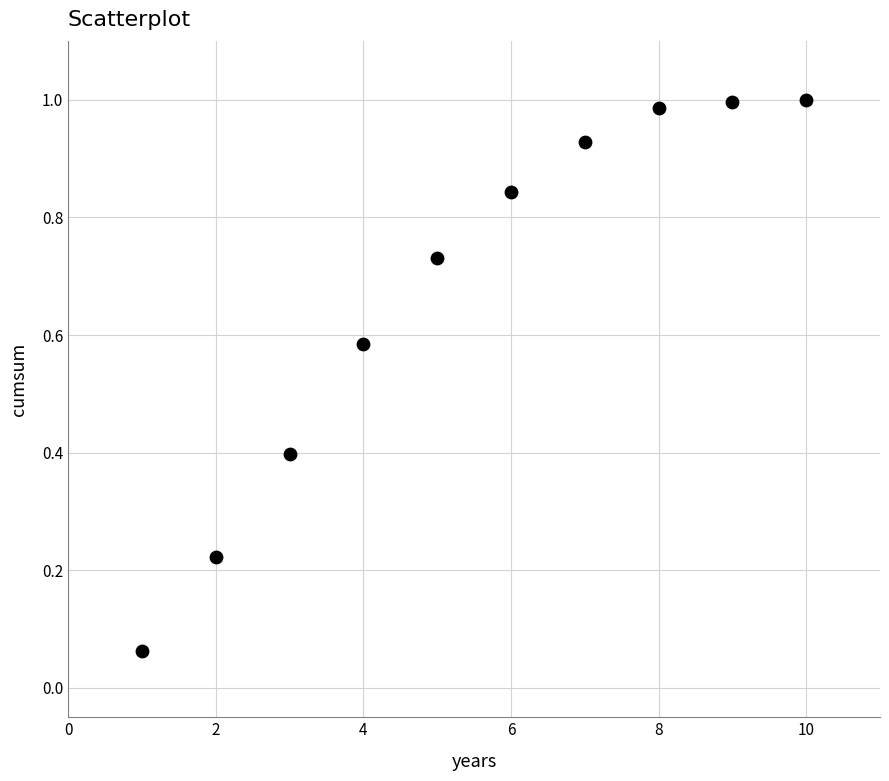

What is the range of X values (max minus min)?

9.0